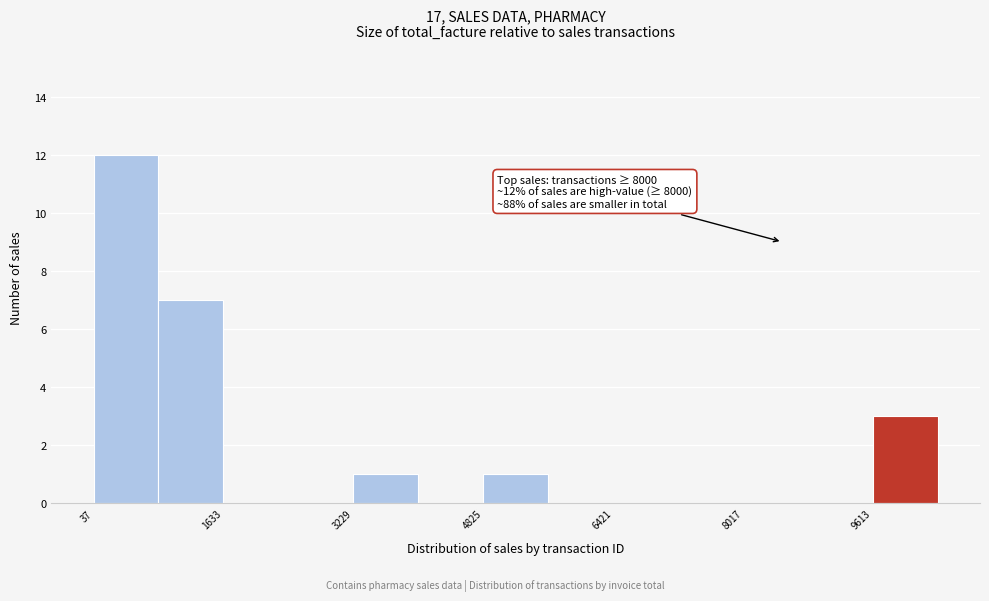

Read against the x-axis, roughly where is the centre of the tallest bar?

400